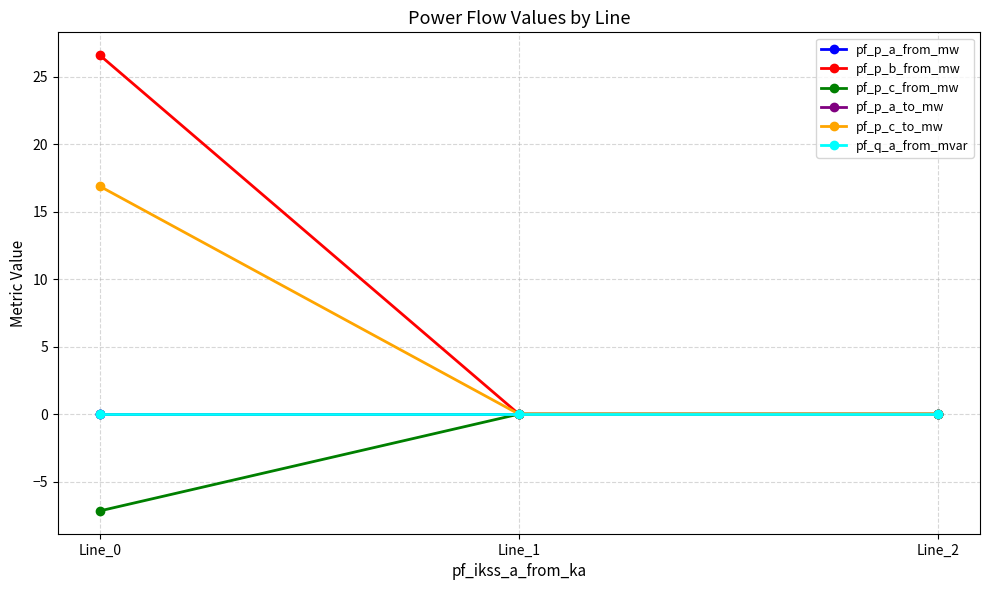

Reading left to right, list all the values displayed in this chart.

pf_p_a_from_mw: Line_0=-0.0	Line_1=0.0	Line_2=-0.0
pf_p_b_from_mw: Line_0=26.6	Line_1=-0.0	Line_2=-0.0
pf_p_c_from_mw: Line_0=-7.2	Line_1=0.0	Line_2=-0.0
pf_p_a_to_mw: Line_0=0.0	Line_1=-0.0	Line_2=0.0
pf_p_c_to_mw: Line_0=16.9	Line_1=0.0	Line_2=0.0
pf_q_a_from_mvar: Line_0=-0.0	Line_1=-0.0	Line_2=0.0